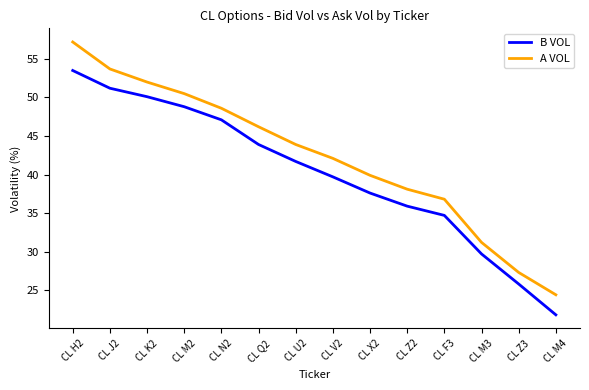

What is the maximum value for A VOL?

57.2